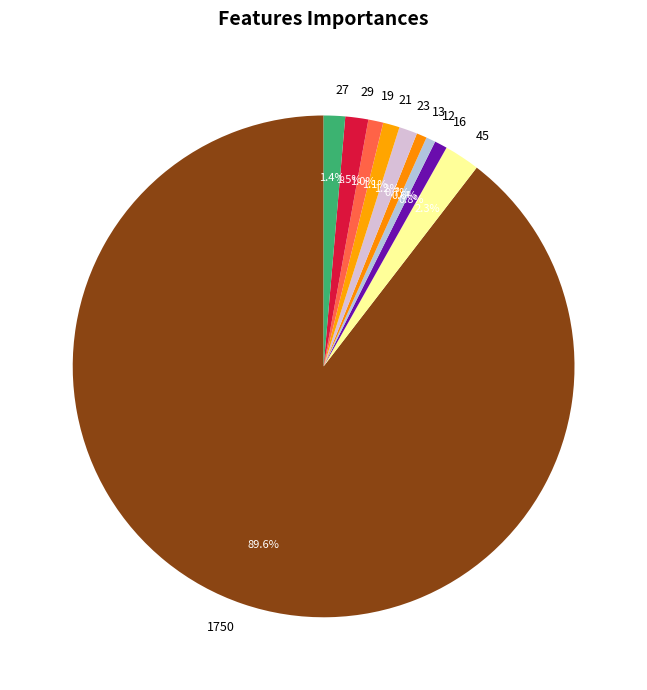

Which category has the biggest portion of the pie?

1750